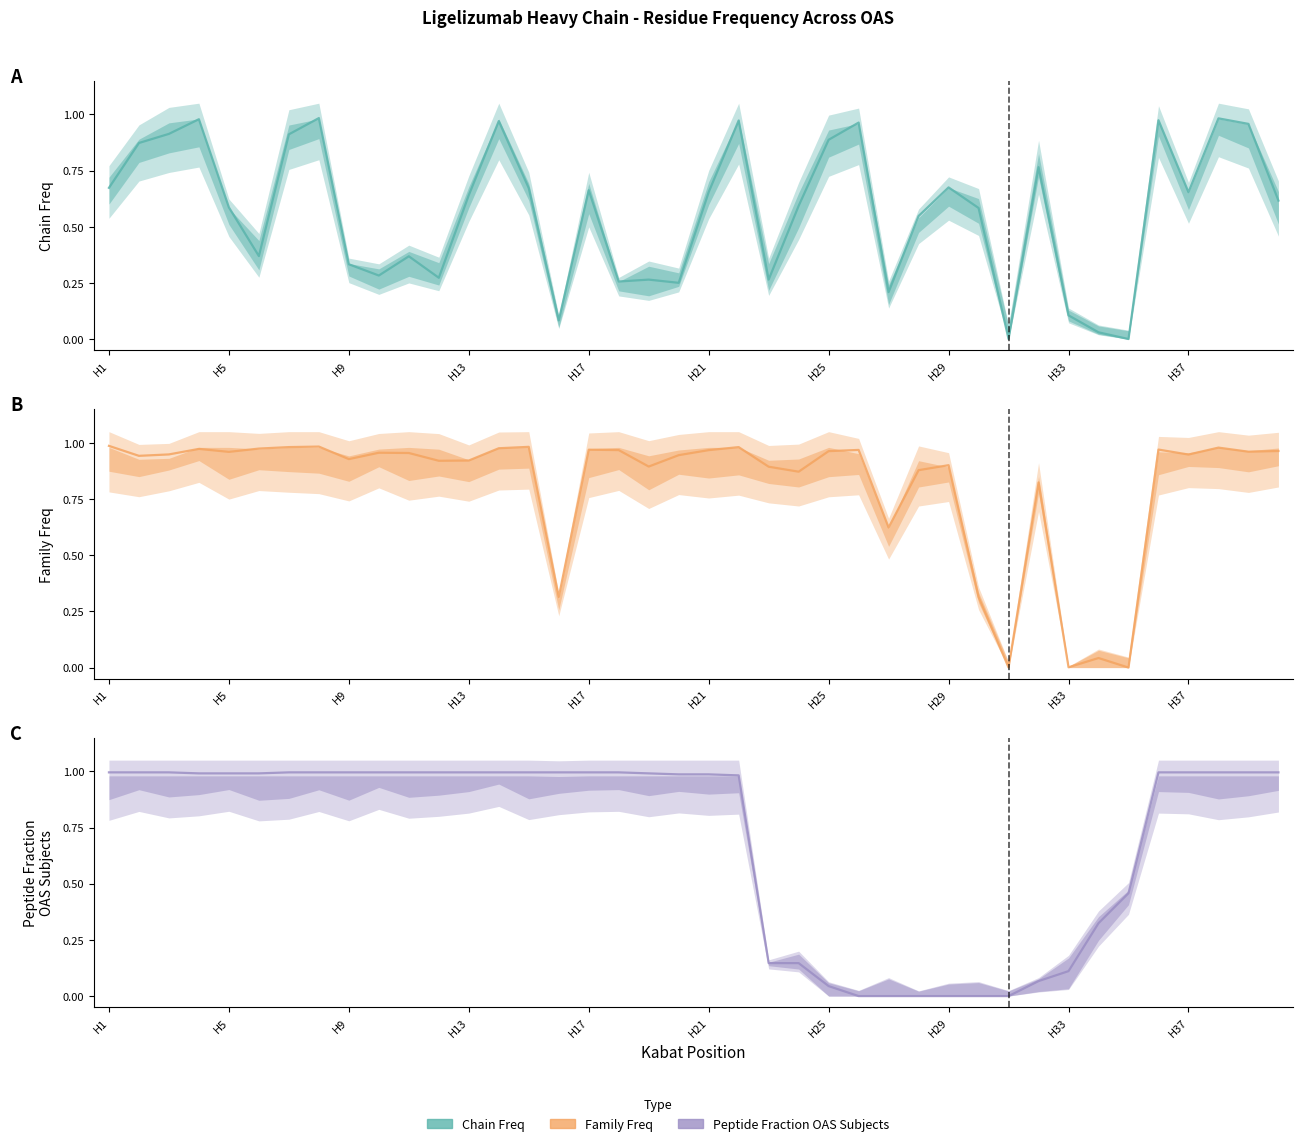

True or false: Peptide Fraction OAS Subjects has more than 2 points higher than both neighbors.

False